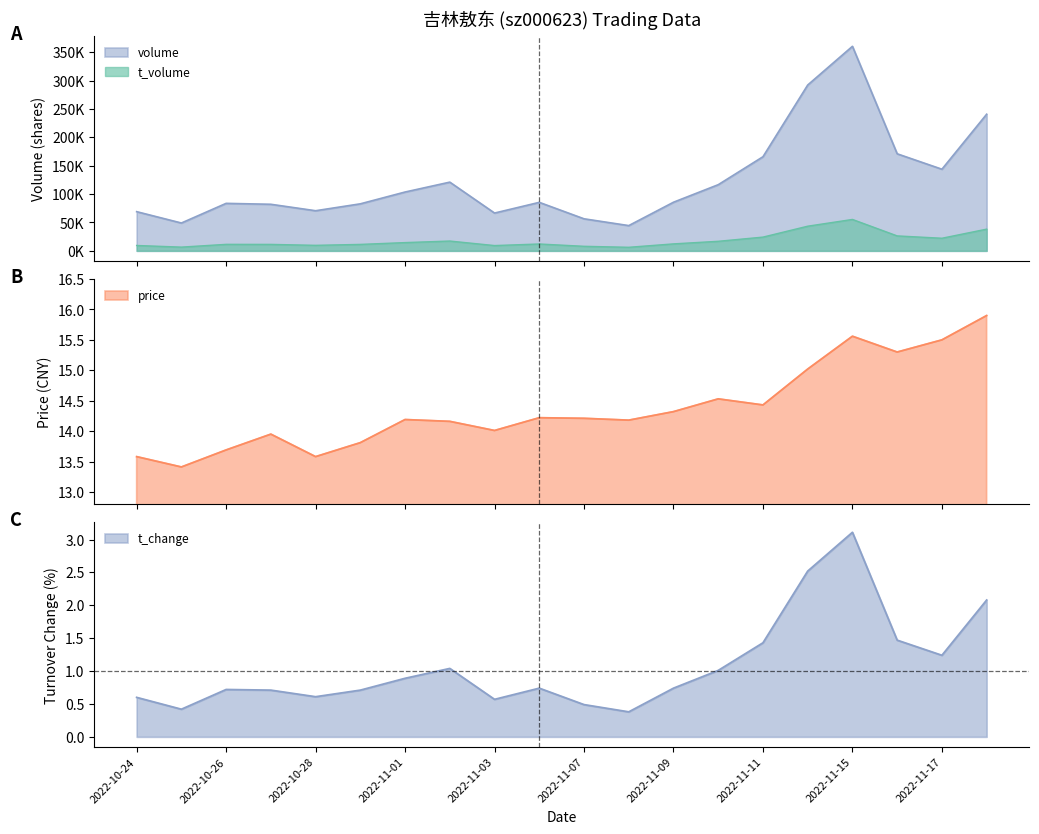

What is the spread (max minus min) of values at 2022-10-27?

82020.3